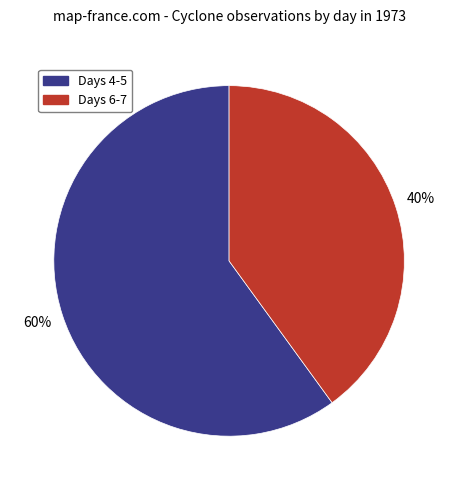

Is there any slice that represents more than half of the pie?

Yes